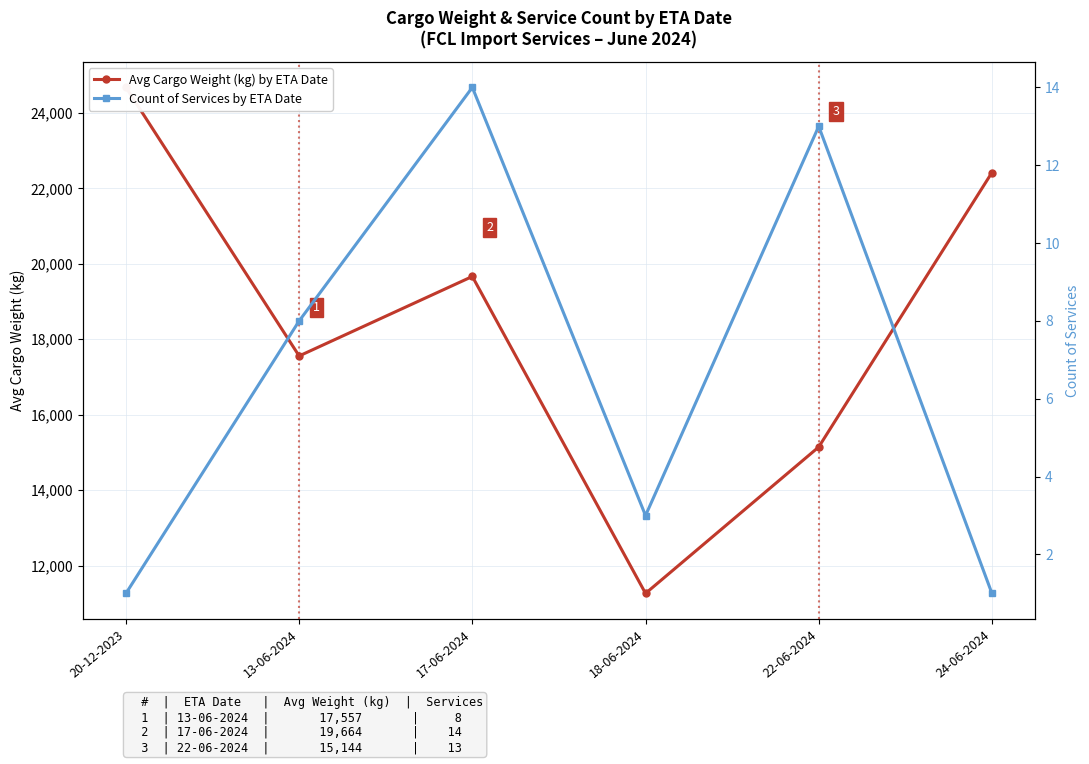

What is the spread (max minus min) of values at 20-12-2023?

24675